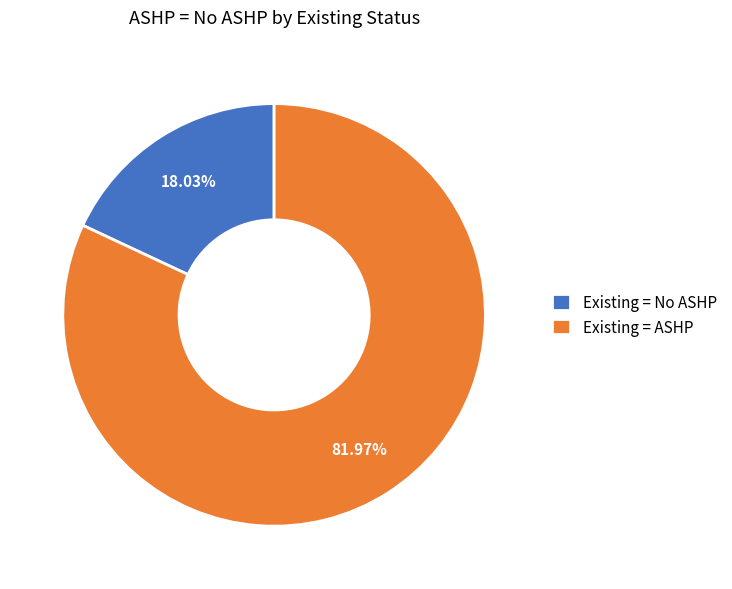

The Existing = ASHP slice represents 89% of the pie. True or false?

False